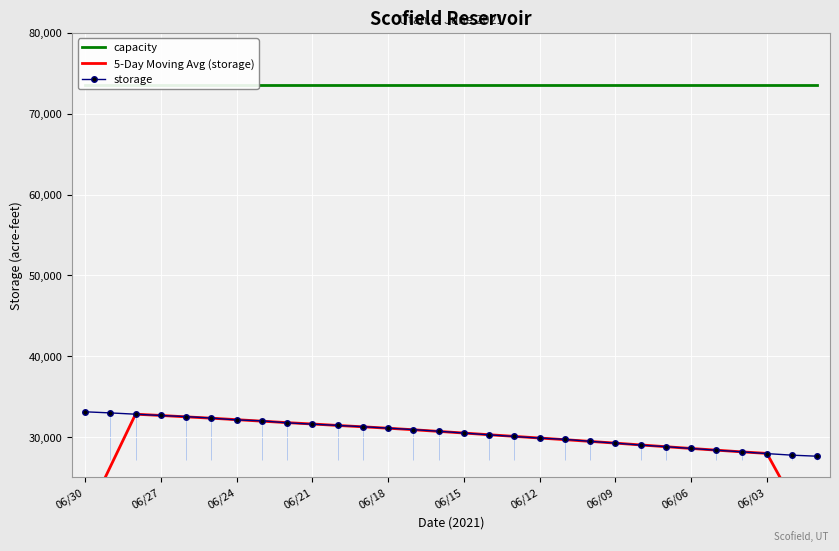

At which label does storage first exceed 30719?

06/30